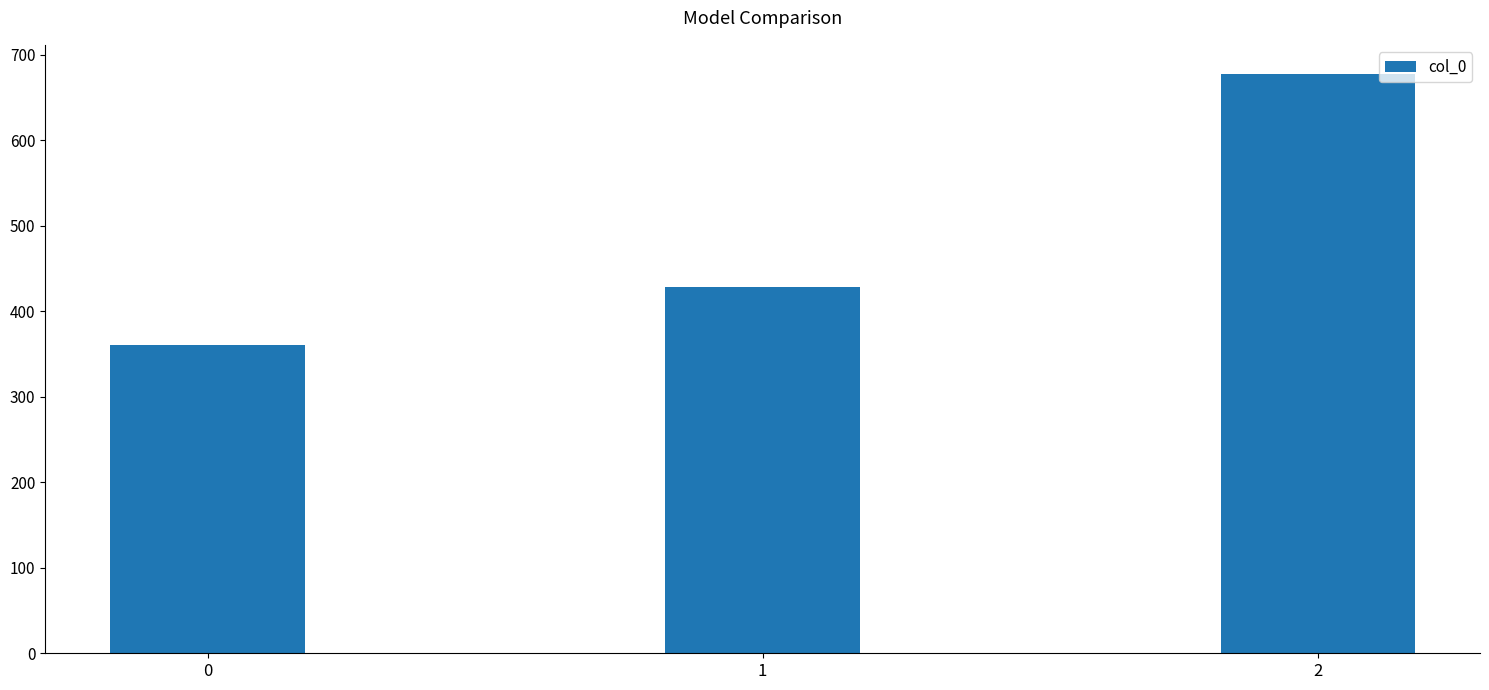

What is the change in value from 0 to 1?

+68.6